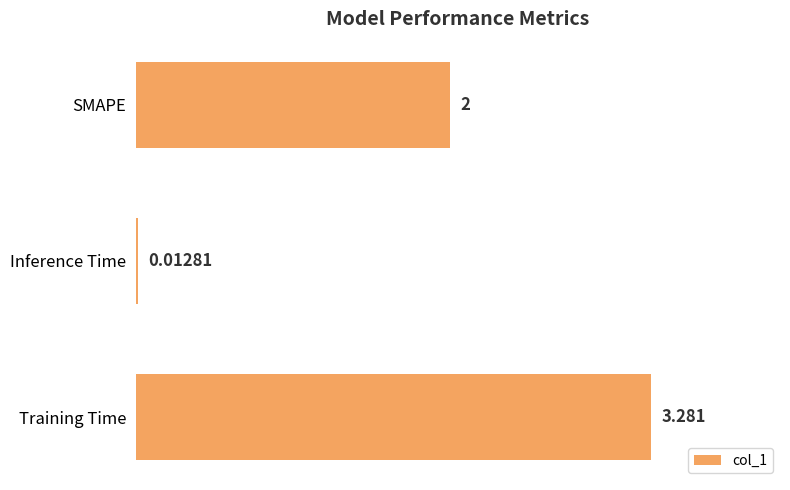

Rank the categories by value from highest to lowest.

Training Time, SMAPE, Inference Time